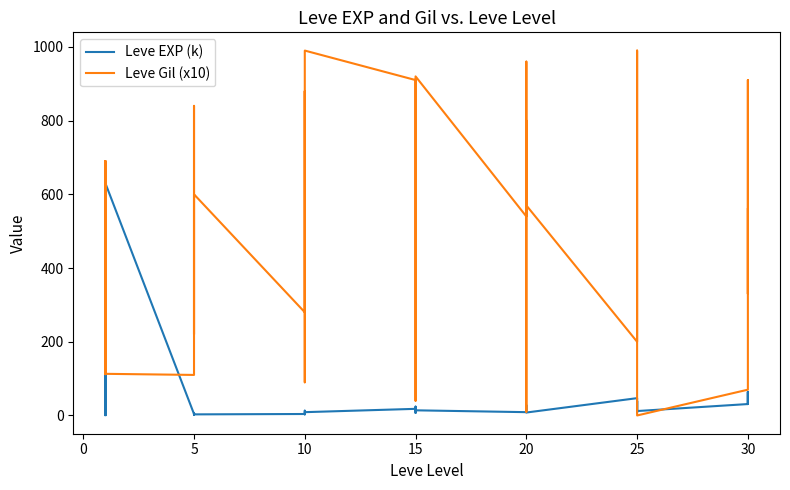

How many series are shown in this chart?

2